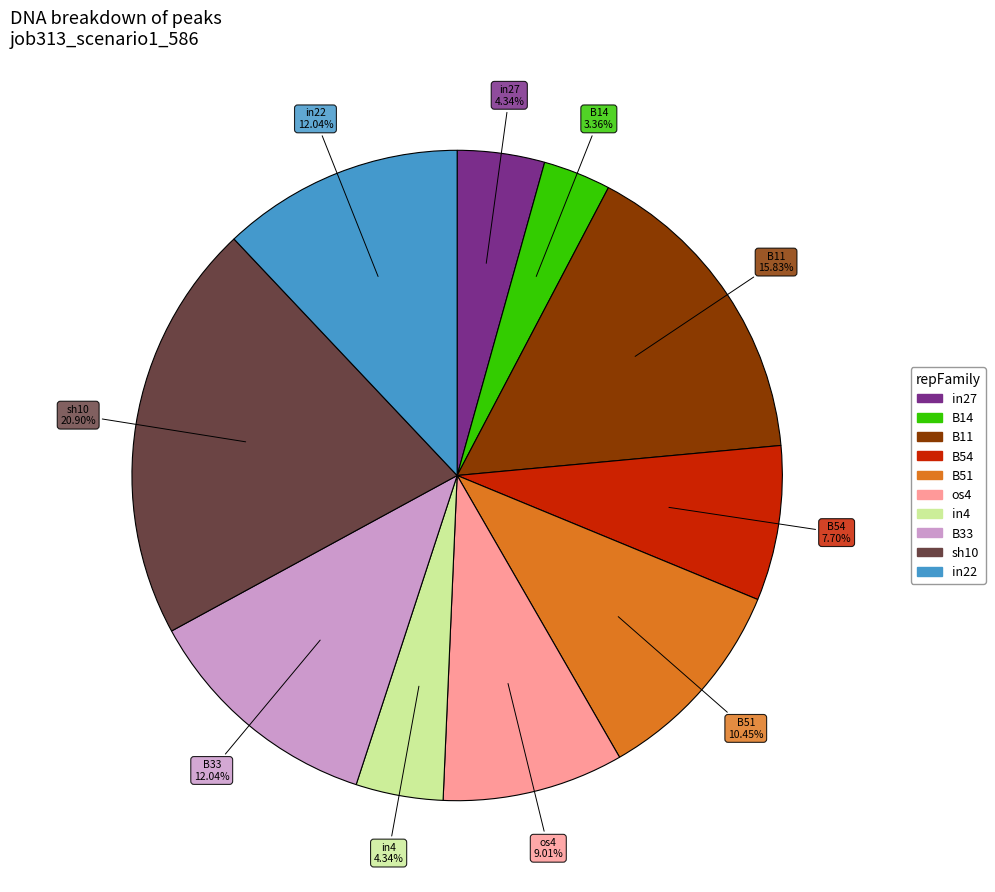

Is sh10 the majority of the pie?

No